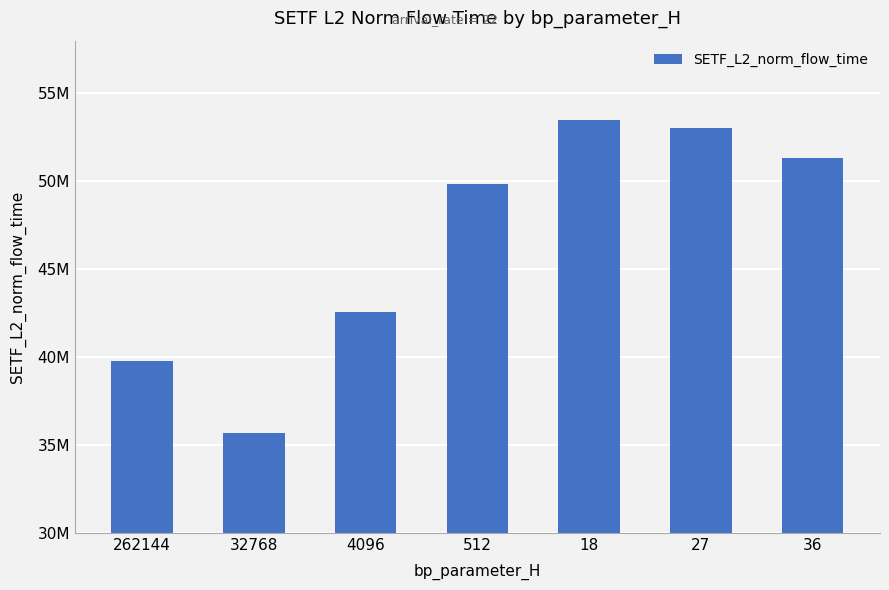

At which label does the data first exceed 49869280?

512